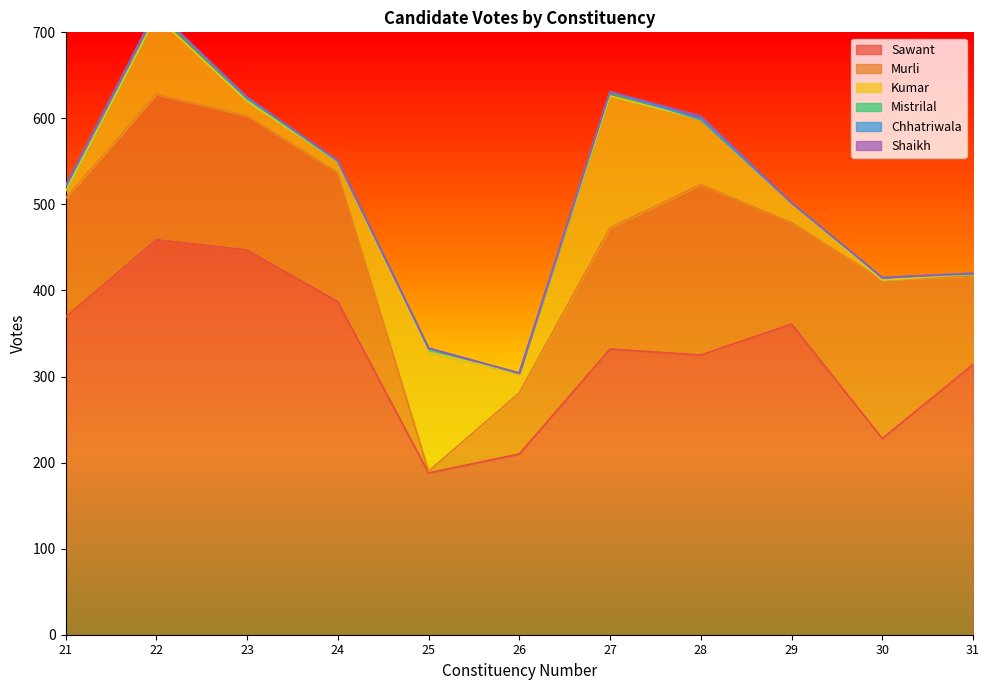

How many series are shown in this chart?

6